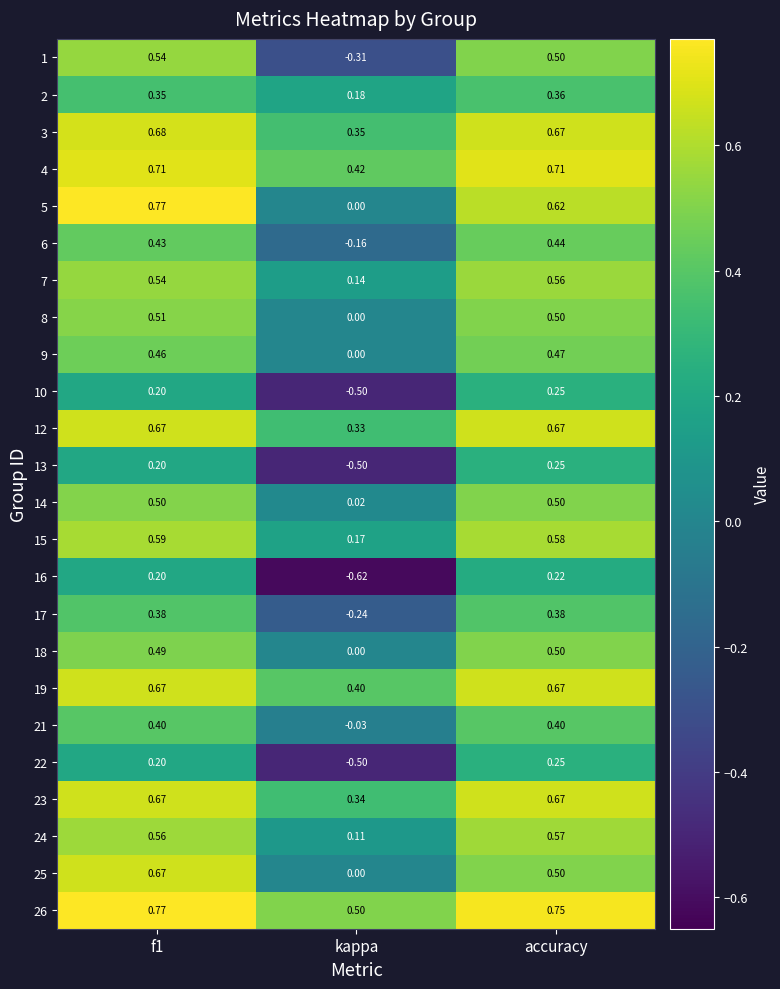

Which category has the lowest value in the 7 series?

kappa